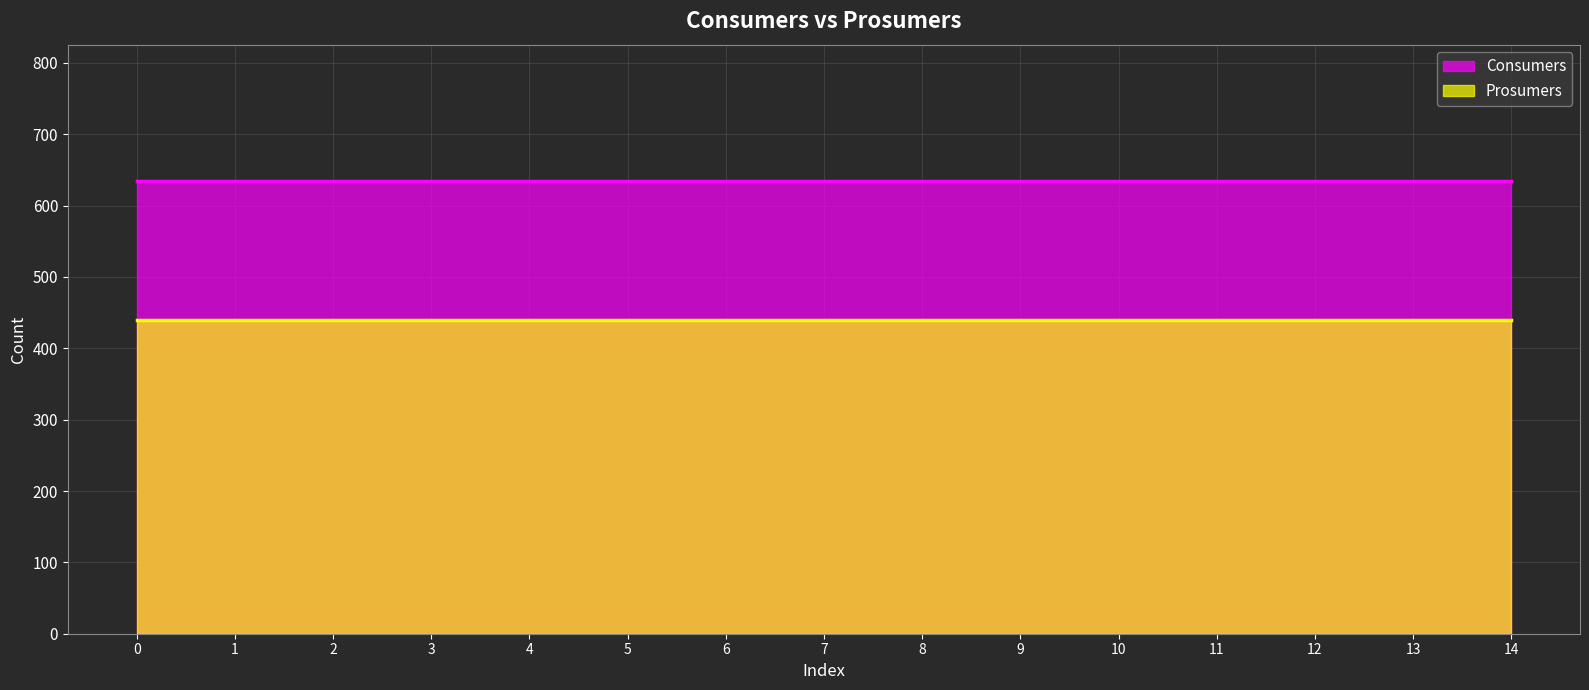

Reading left to right, list all the values displayed in this chart.

Consumers: 635	635	635	635	635	635	635	635	635	635	635	635	635	635	635
Prosumers: 440	440	440	440	440	440	440	440	440	440	440	440	440	440	440